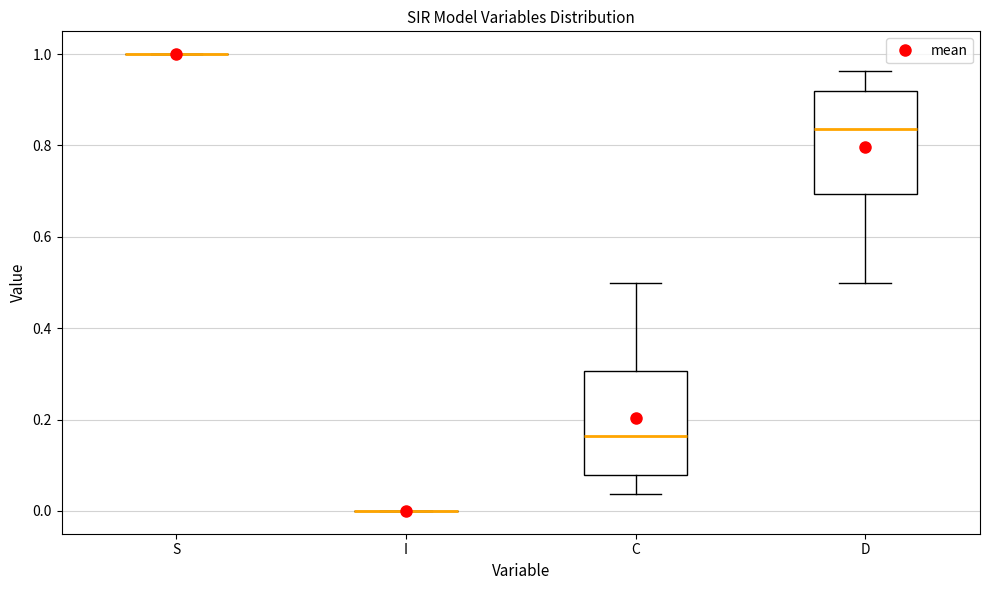

Reading left to right, transcribe this box plot: for each box, give where its median line is, the range the box spans, and where its two whiskers end, as read against the y-axis. The values are not printed on the chart, so give them approximately, as read against the axis.

S: box collapsed to a line at 1.00, whiskers 1.00 to 1.00
I: box collapsed to a line at 0.00, whiskers 0.00 to 0.00
C: median 0.16, box 0.08 to 0.30, whiskers 0.04 to 0.50
D: median 0.84, box 0.70 to 0.92, whiskers 0.50 to 0.96